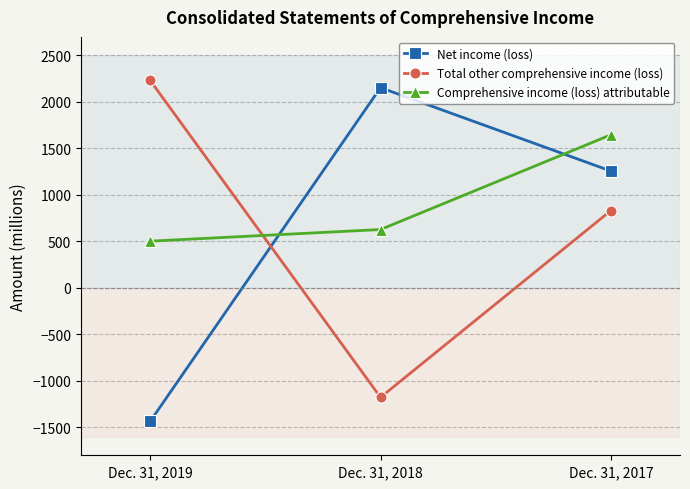

Is this an area chart (filled region under the line)?

No